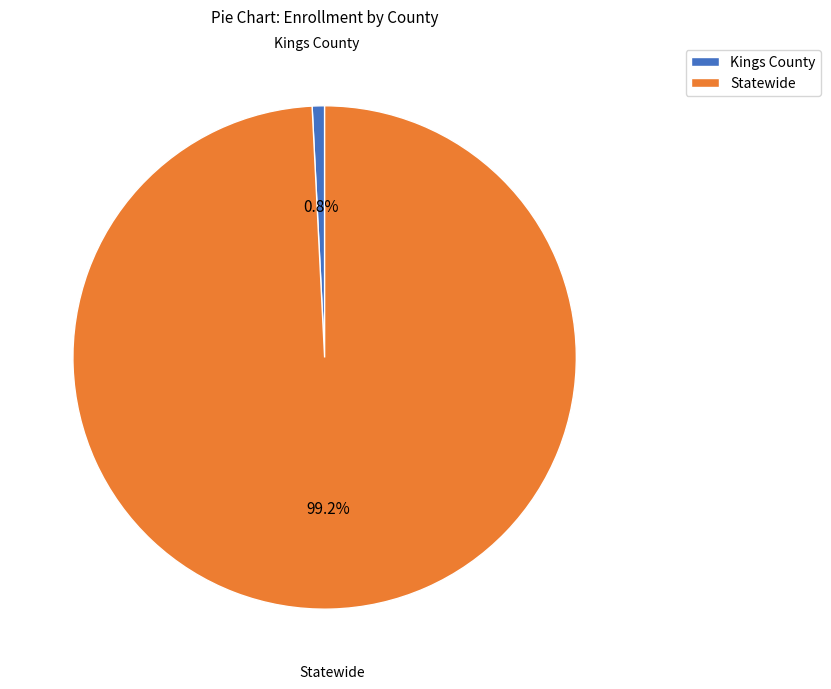

Between Kings County and Statewide, which is larger?

Statewide